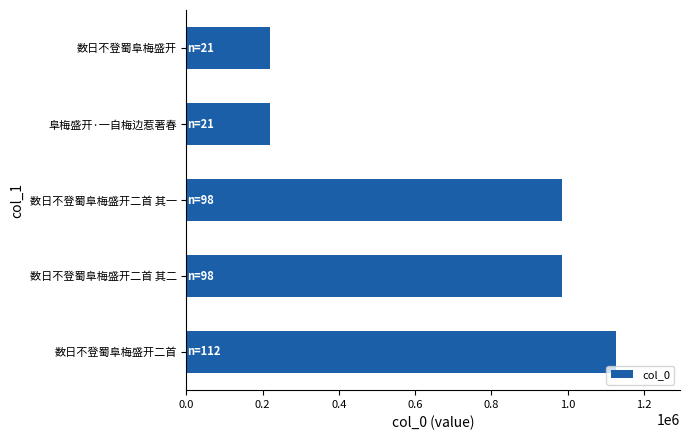

Which has a higher value, 数日不登蜀阜梅盛开二首 其一 or 数日不登蜀阜梅盛开二首?

数日不登蜀阜梅盛开二首